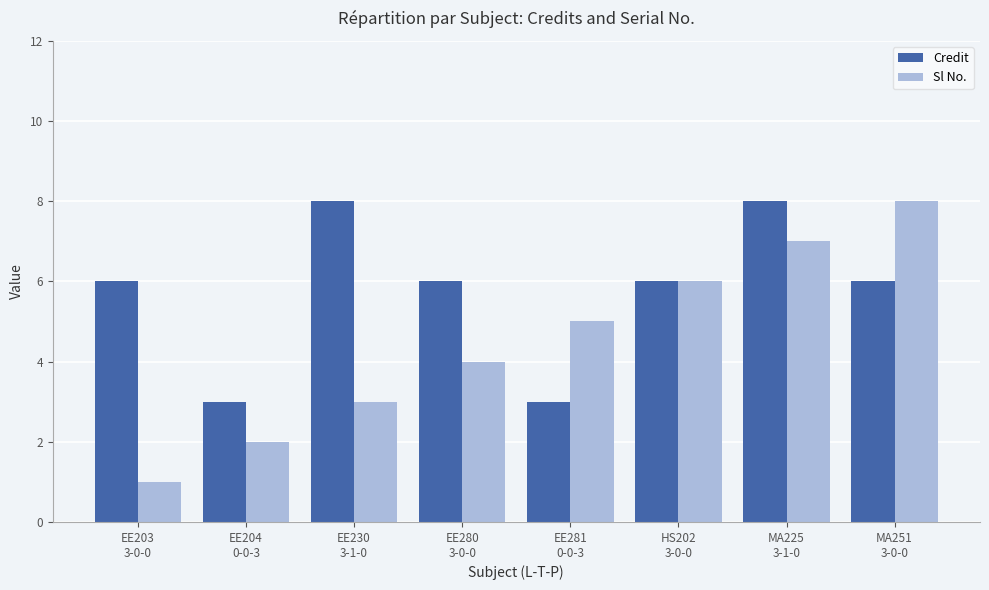

Reading right to left, extract all data points from this chart.

Credit: MA251
3-0-0=6	MA225
3-1-0=8	HS202
3-0-0=6	EE281
0-0-3=3	EE280
3-0-0=6	EE230
3-1-0=8	EE204
0-0-3=3	EE203
3-0-0=6
Sl No.: MA251
3-0-0=8	MA225
3-1-0=7	HS202
3-0-0=6	EE281
0-0-3=5	EE280
3-0-0=4	EE230
3-1-0=3	EE204
0-0-3=2	EE203
3-0-0=1